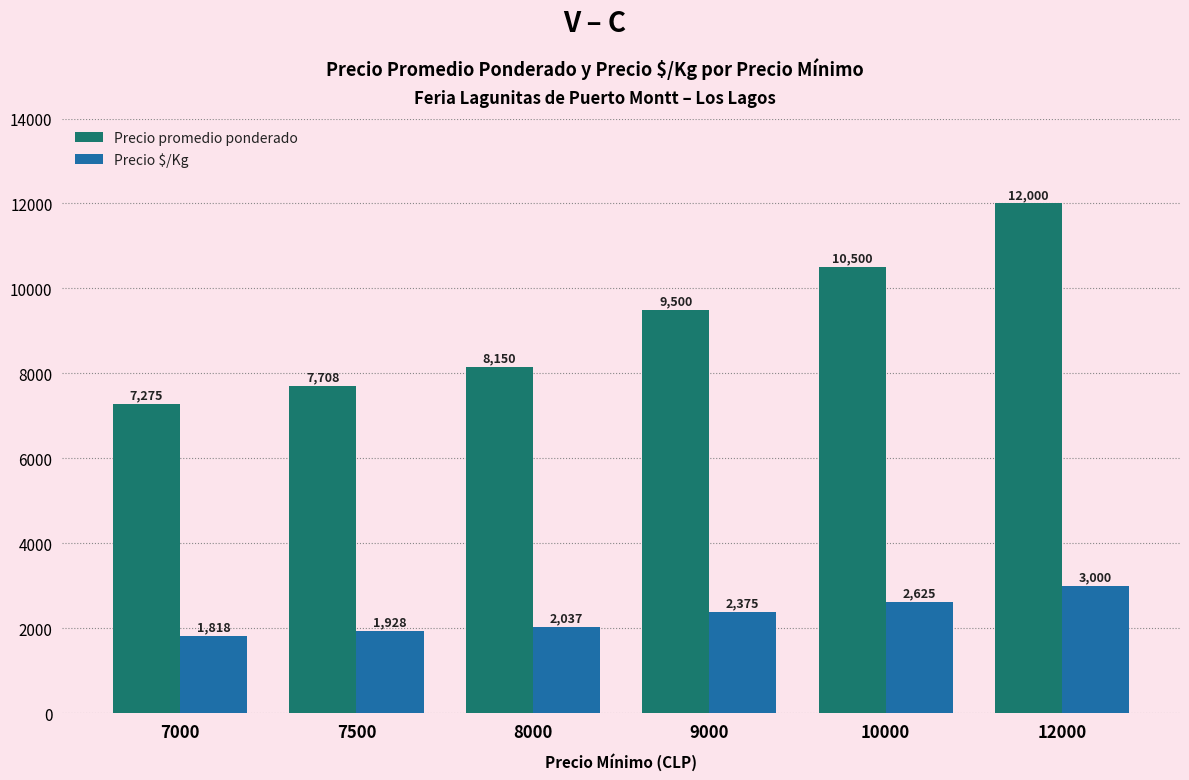

Reading left to right, list all the values displayed in this chart.

Precio promedio ponderado: 7275	7708	8150	9500	10500	12000
Precio $/Kg: 1818	1928	2037	2375	2625	3000